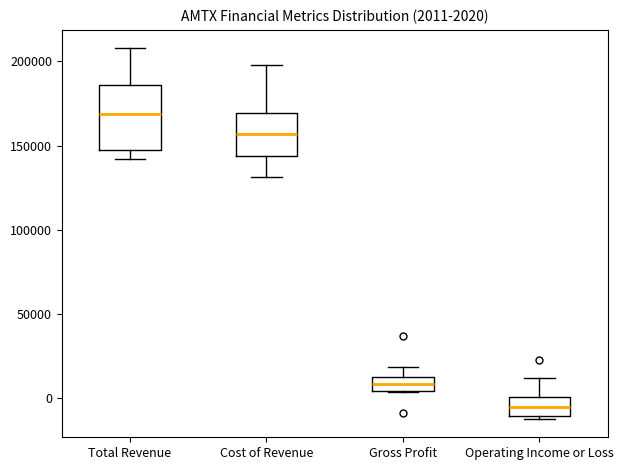

Which box's median line is the highest?

Total Revenue